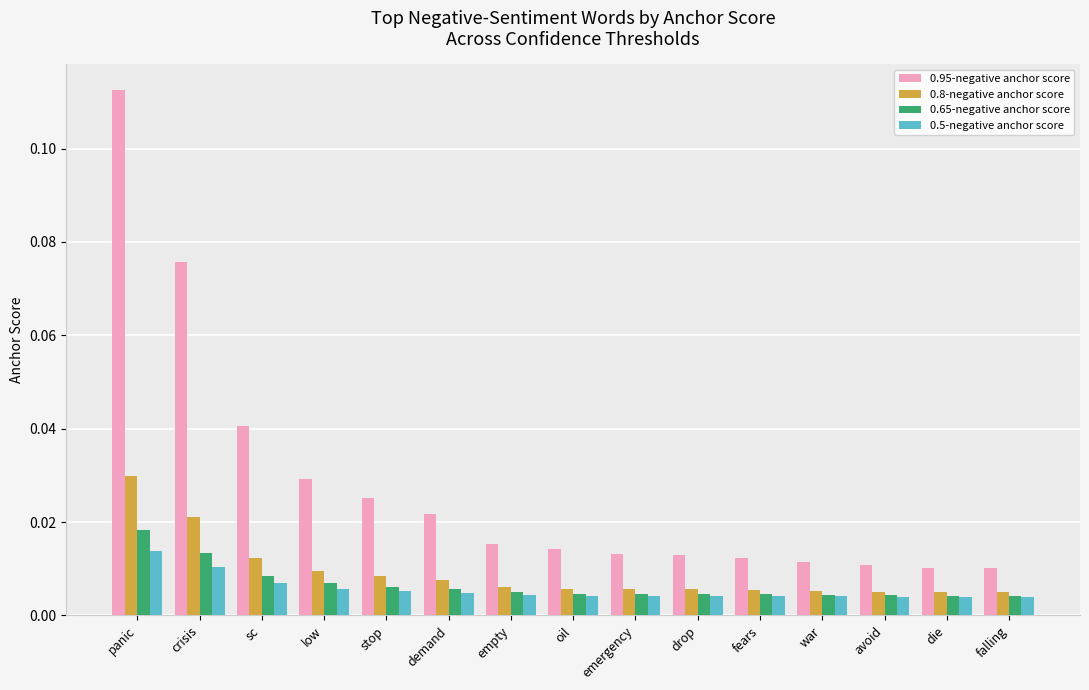

How many distinct data groups are displayed?

4